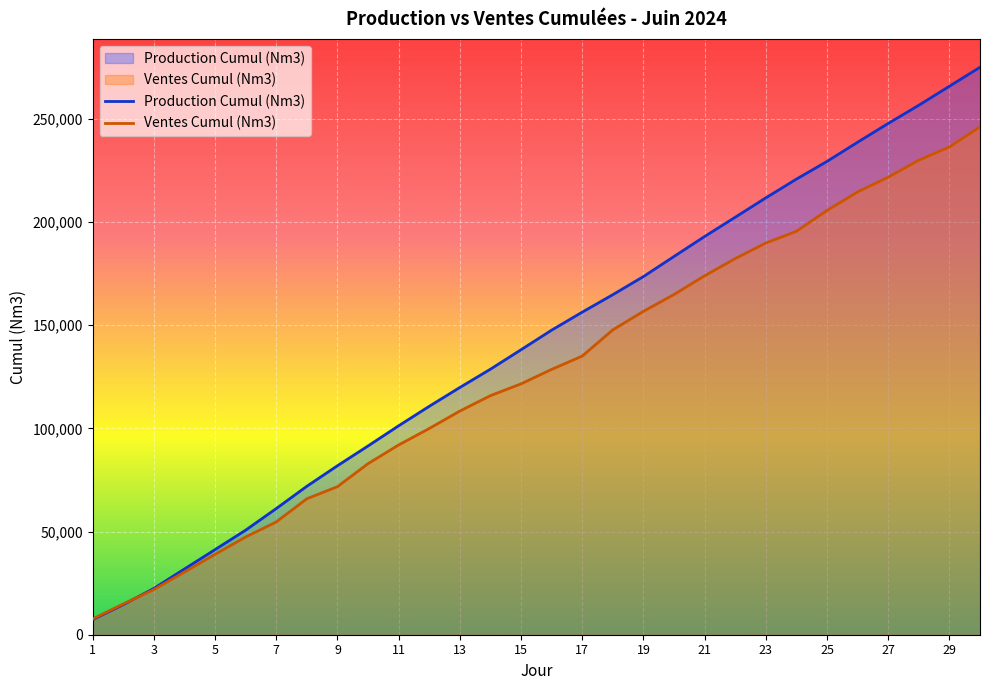

How many lines are shown in the chart?

2